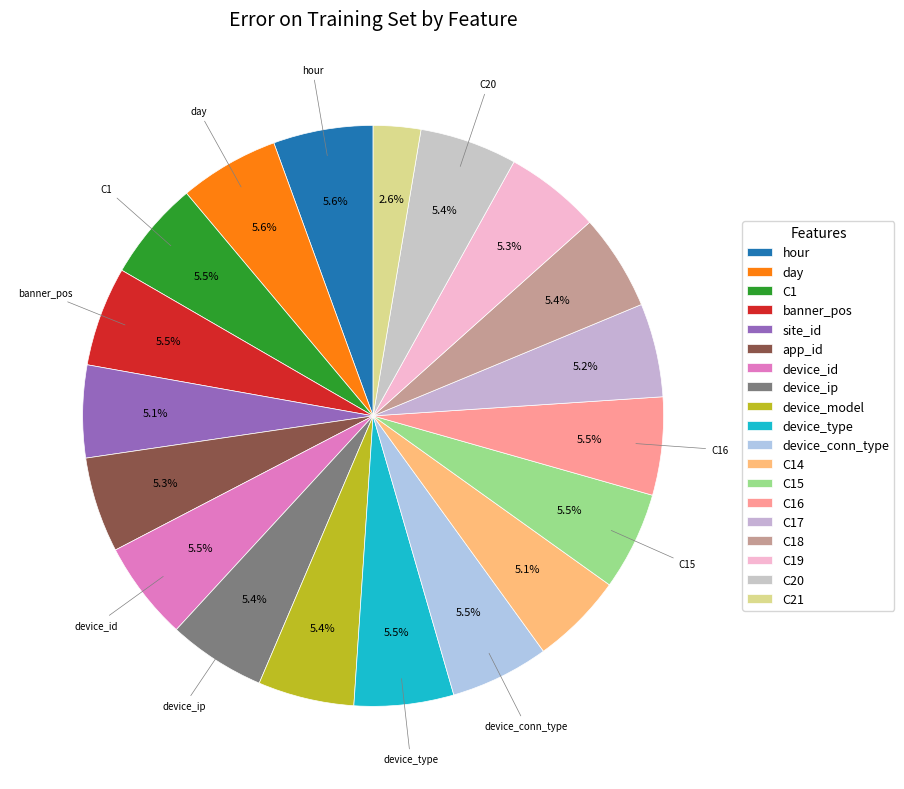

Rank the categories by value from lowest to highest.

C21, site_id, C14, C17, app_id, C19, device_model, C18, C20, device_ip, C16, C15, device_conn_type, device_id, C1, device_type, banner_pos, day, hour